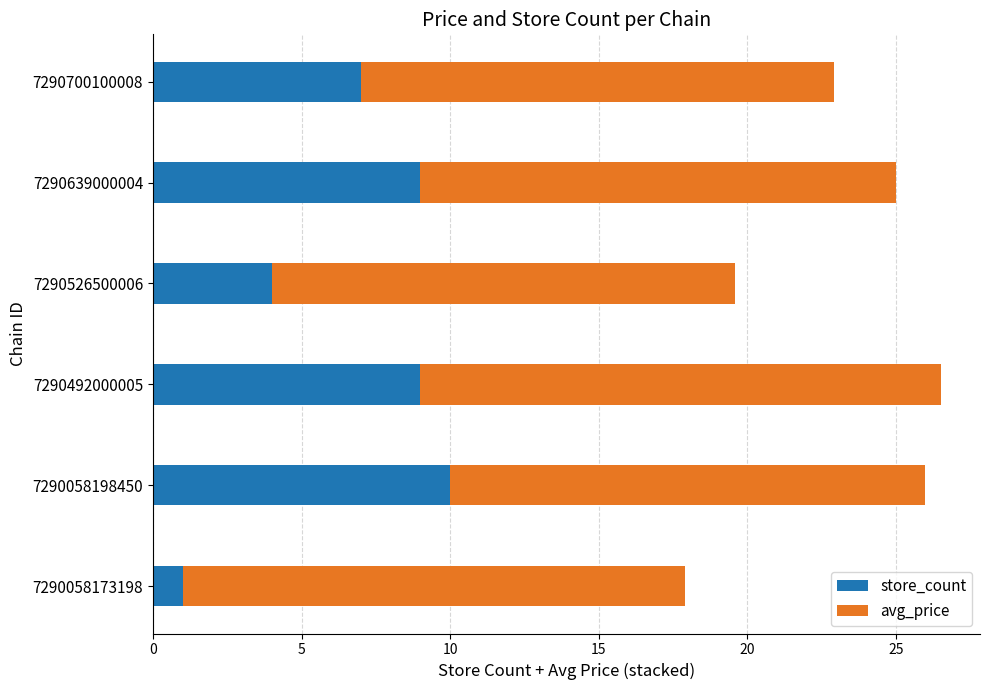

What is the difference between the maximum and minimum values in the store_count series?

9.0